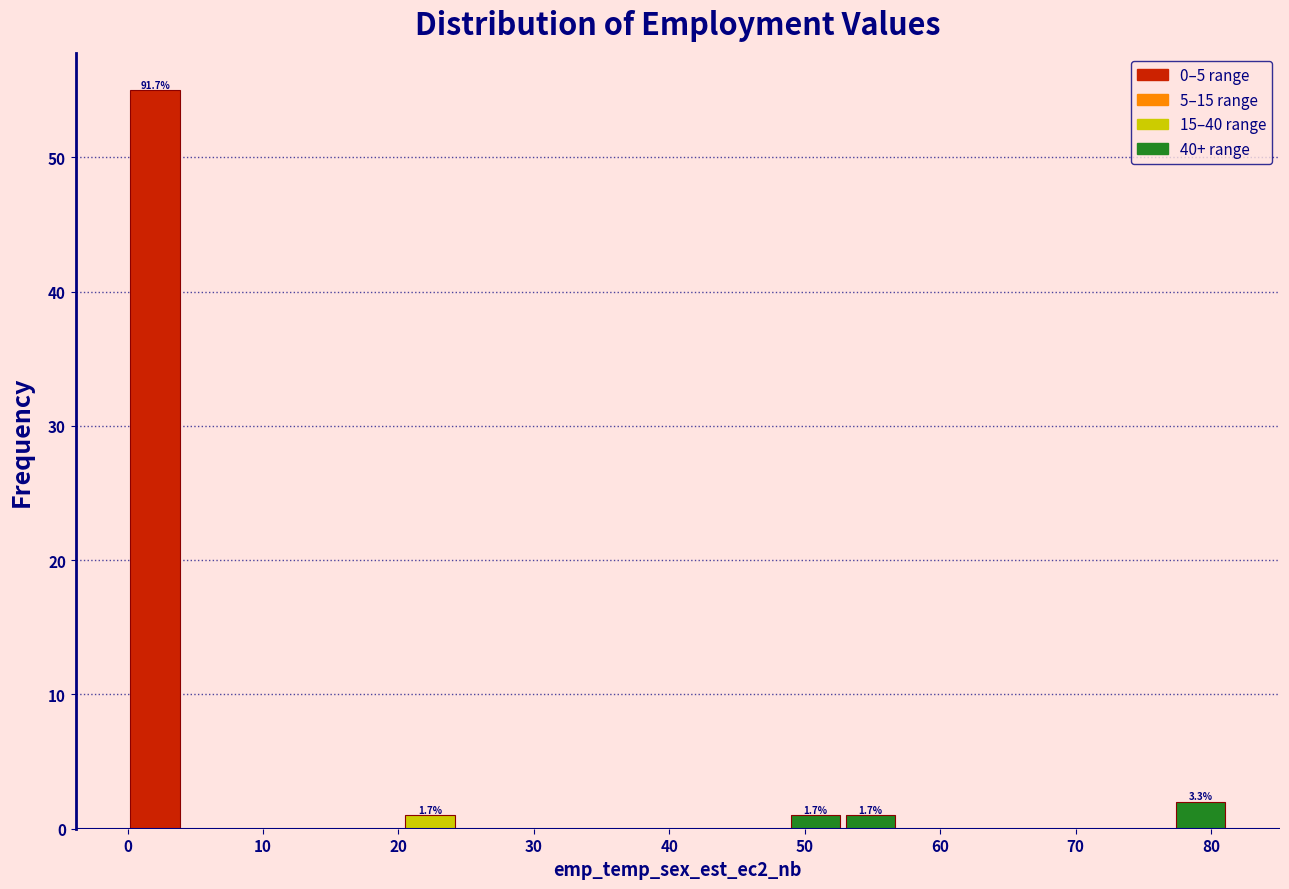

Over which range of the x-axis is the bar tallest?

0 to 4